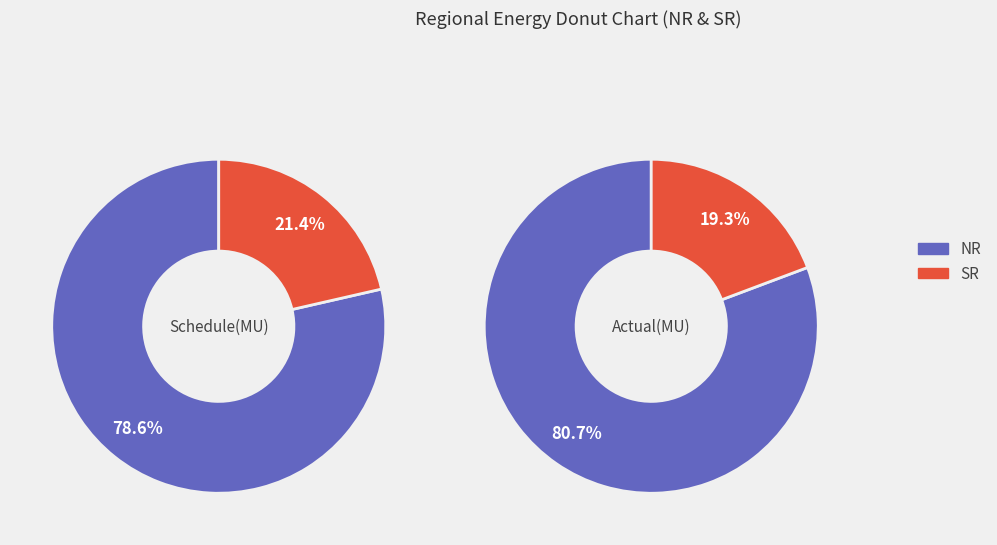

What is the smallest slice in the pie chart?

SR